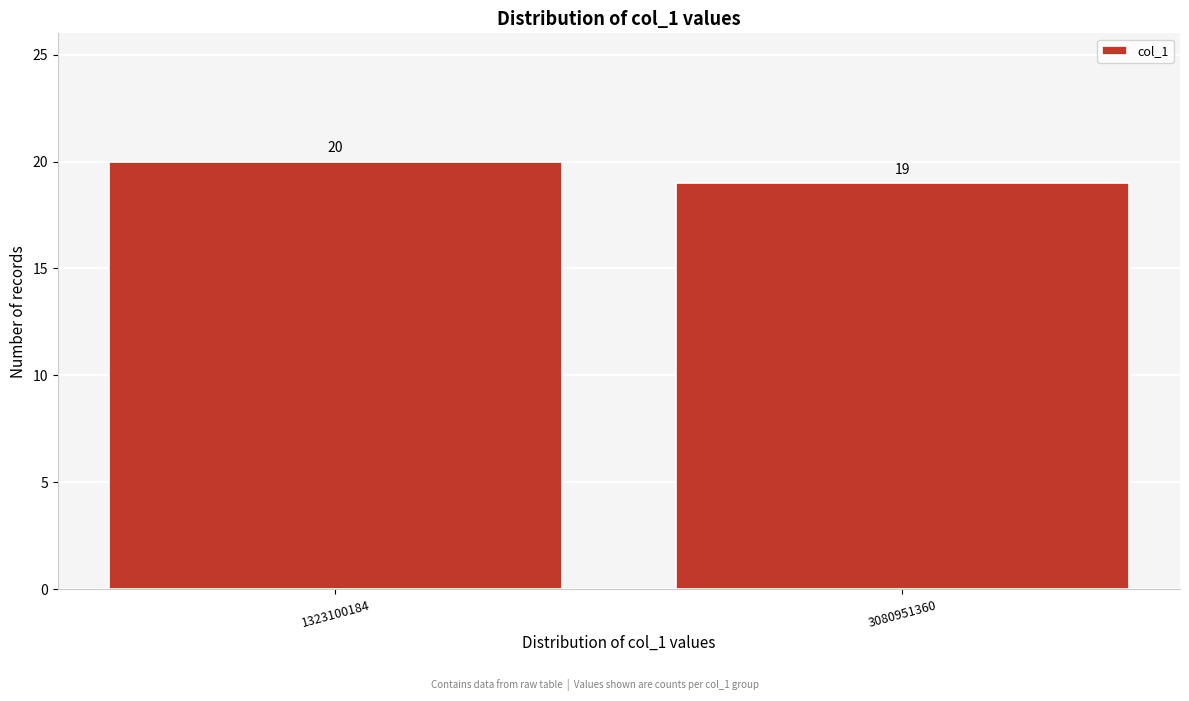

Reading left to right, list all the values displayed in this chart.

1323100184=20	3080951360=19